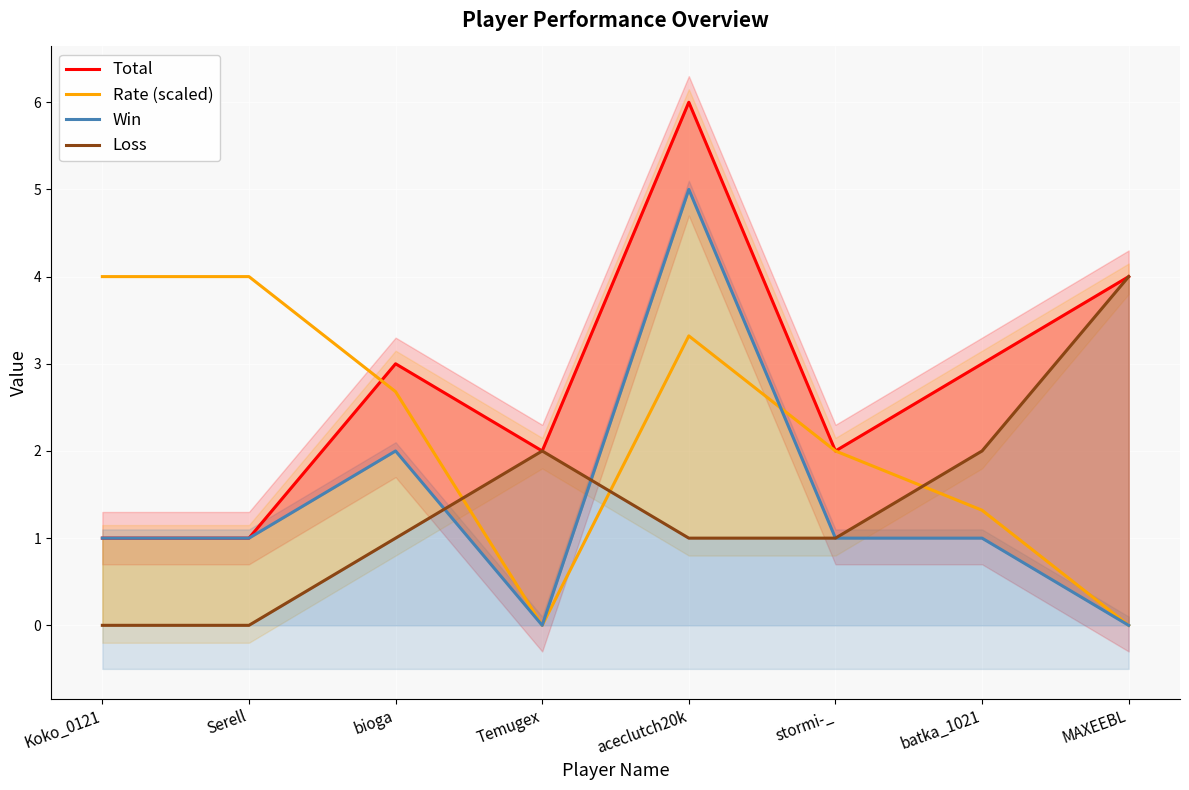

Where is the first local minimum for Win?

Temugex